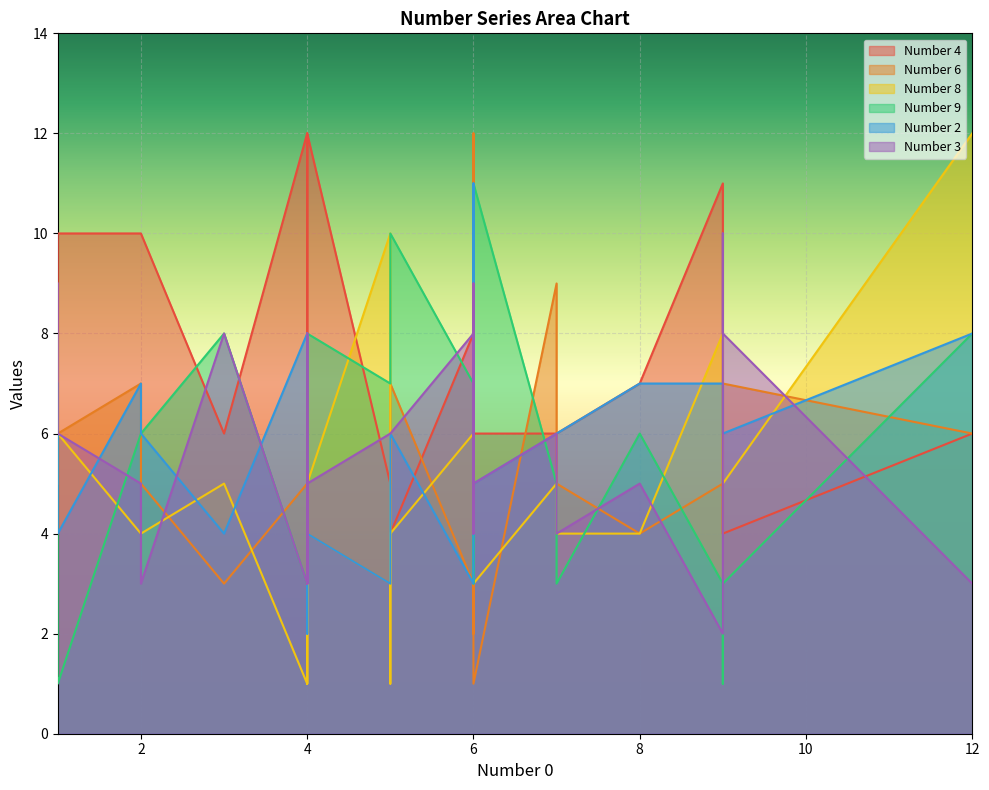

Which series has the largest total across all categories?

Number 4